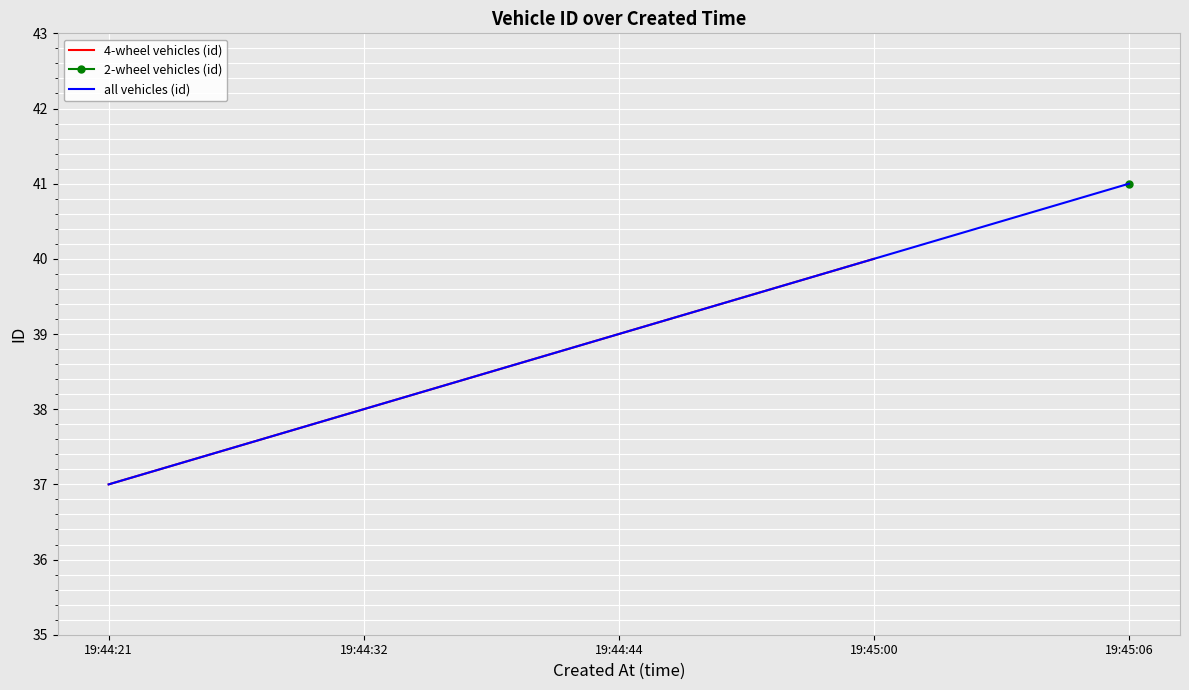

Rank the categories by 4-wheel vehicles (id) value from lowest to highest.

19:44:21, 19:44:32, 19:44:44, 19:45:00